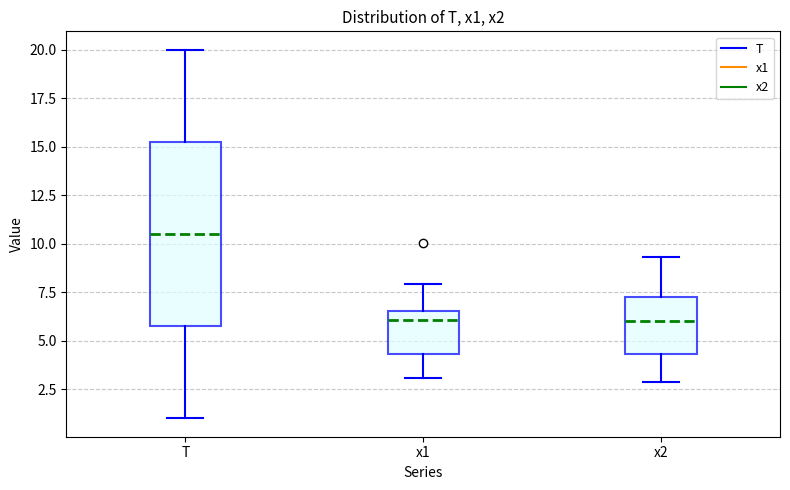

Which box is the tallest, from its lower edge to its upper edge?

T